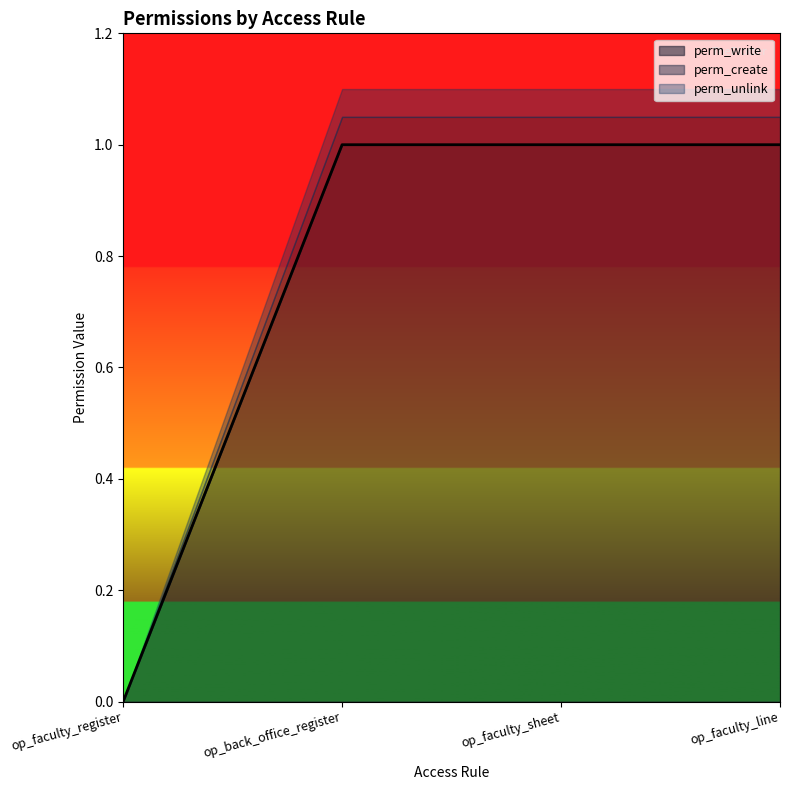

True or false: perm_unlink and perm_write cross at least once.

False